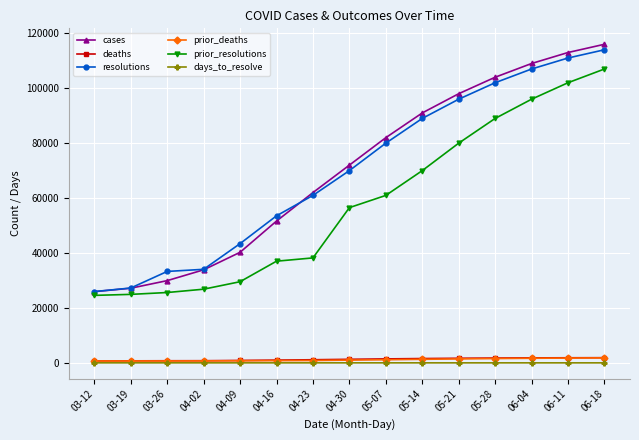

True or false: cases has more than 0 interior local peaks.

False